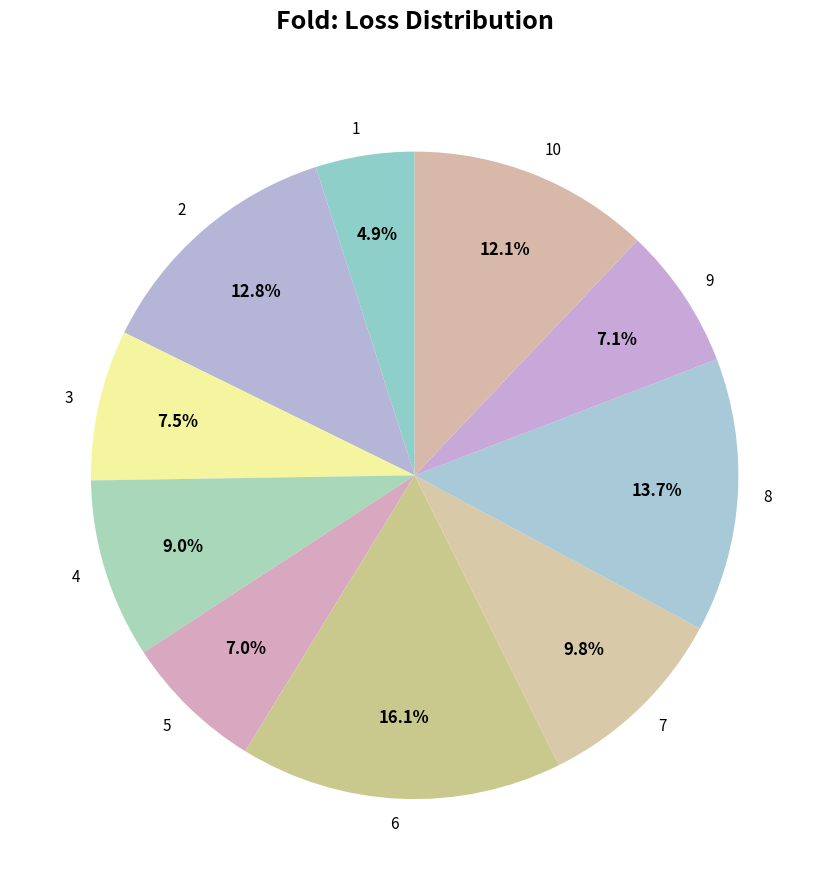

Does 9 represent more than half of the total?

No